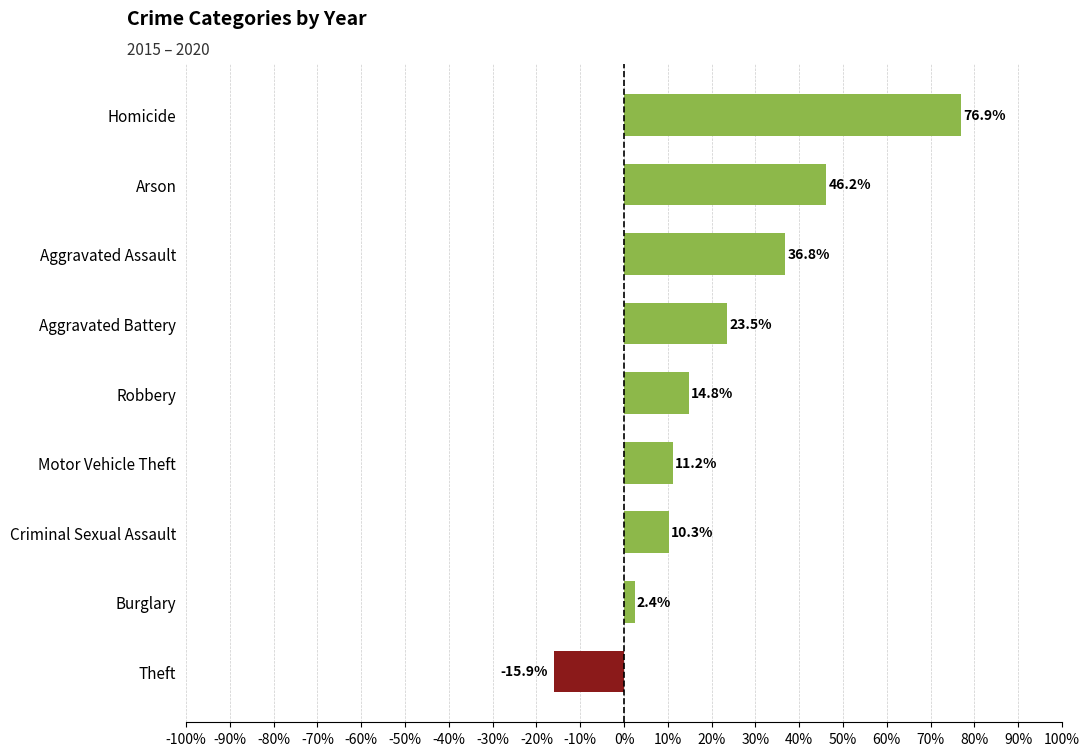

What is the change in value from Motor Vehicle Theft to Robbery?

+3.6